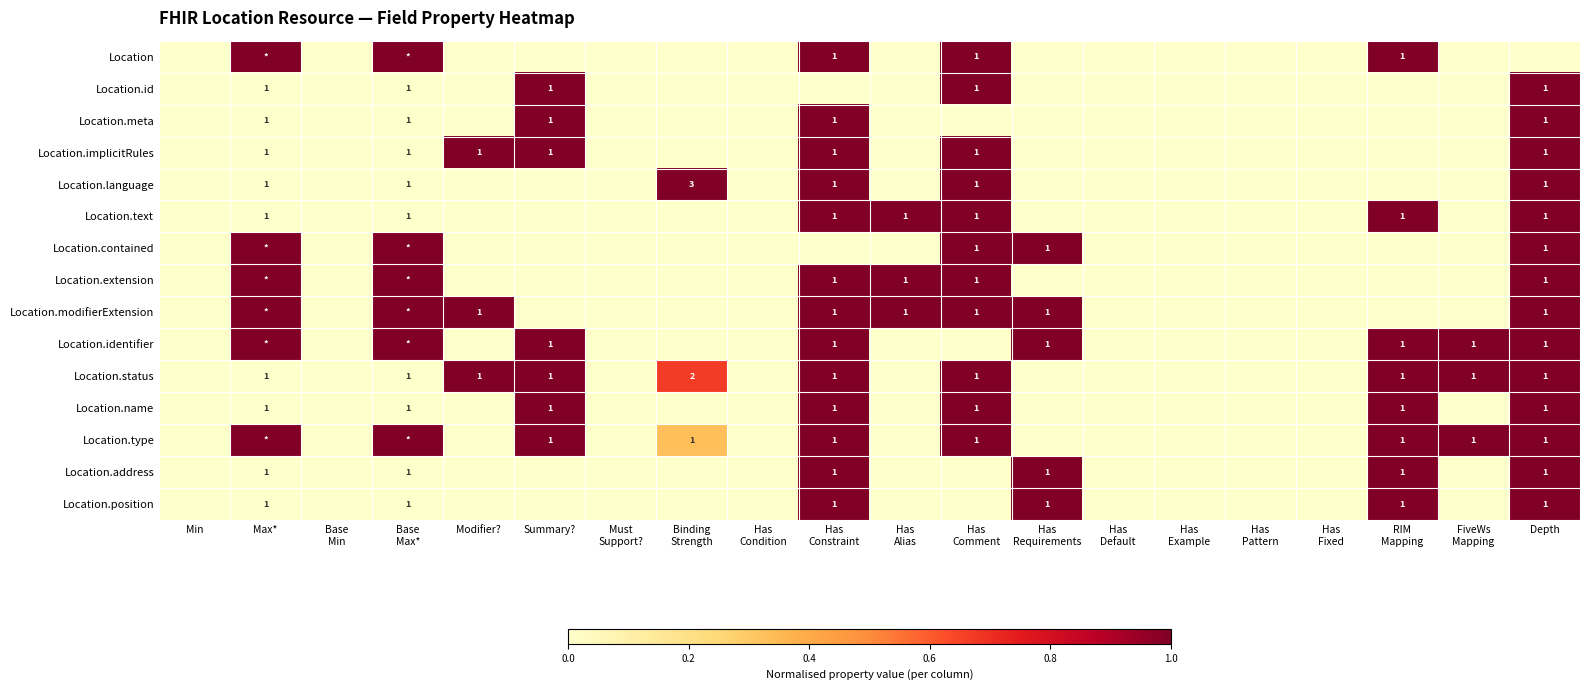

The Location.implicitRules series shows 2 at Modifier?. True or false?

False